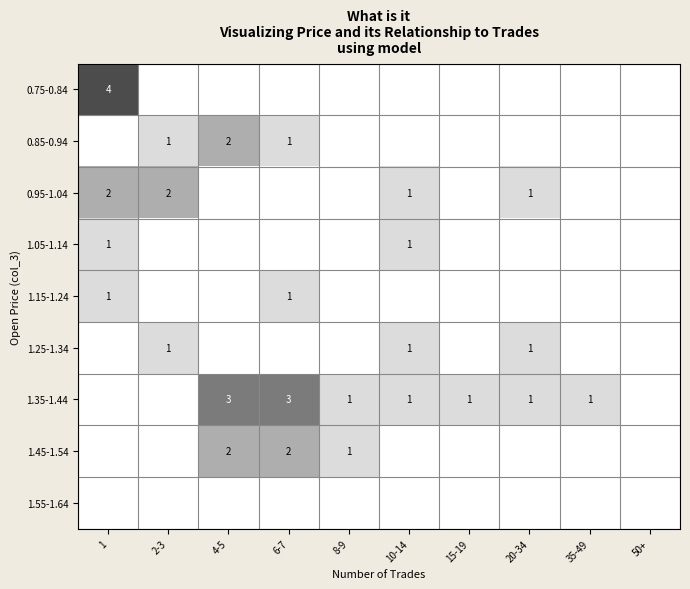

The value of 1.45-1.54 at 6-7 is 3. True or false?

False